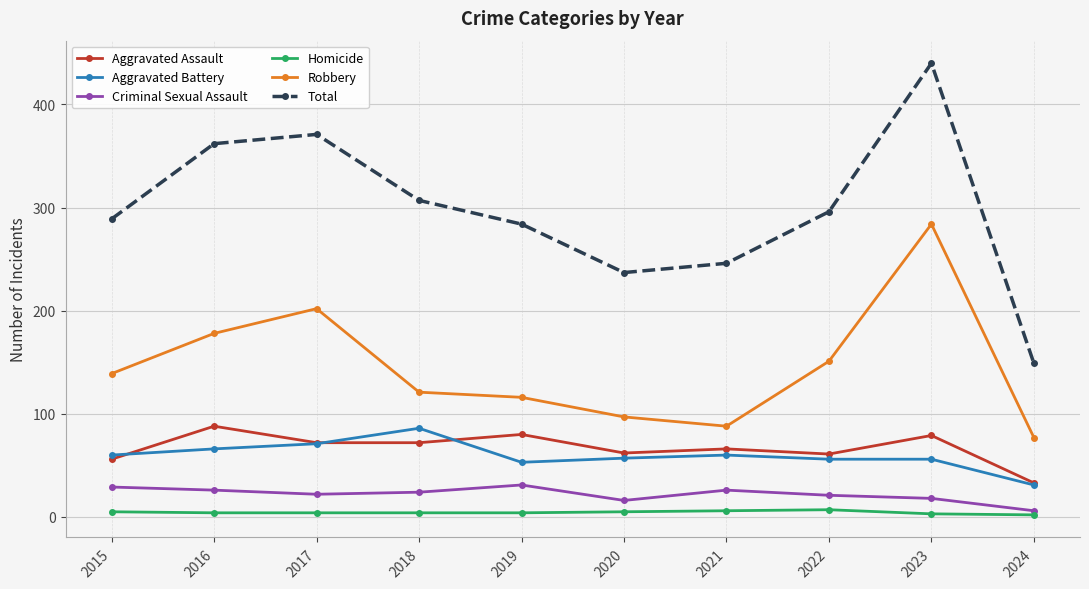

The value of Robbery at 2024 is 77. True or false?

True